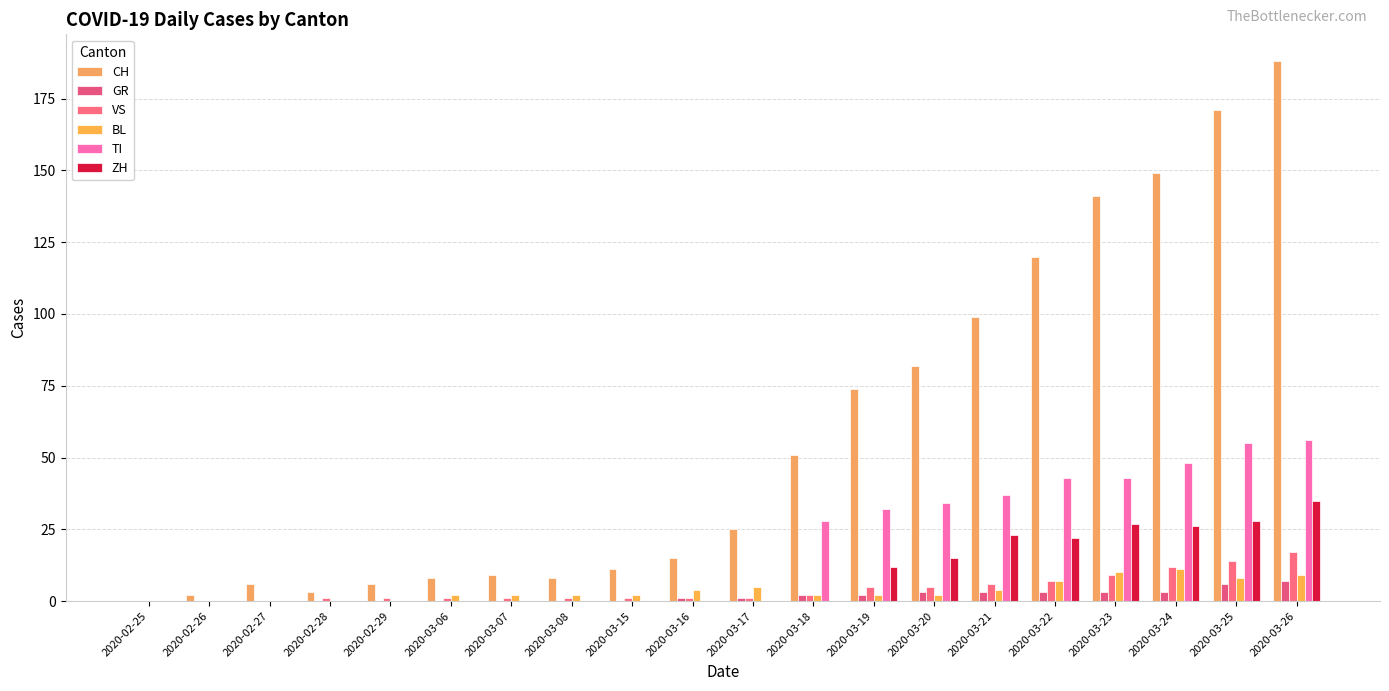

Where is TI nearest to the value 28?

2020-03-18